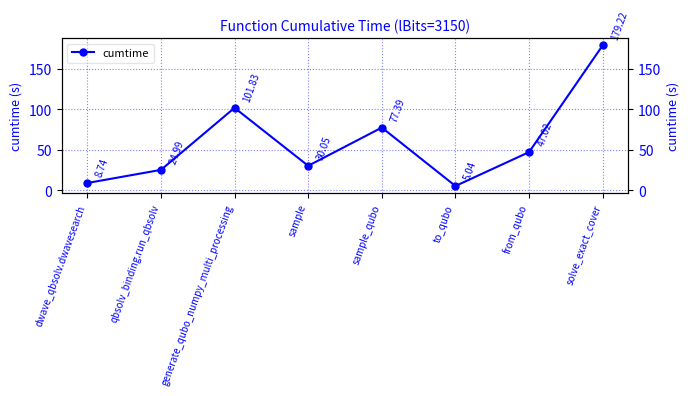

At which category does the data reach its first local valley?

sample